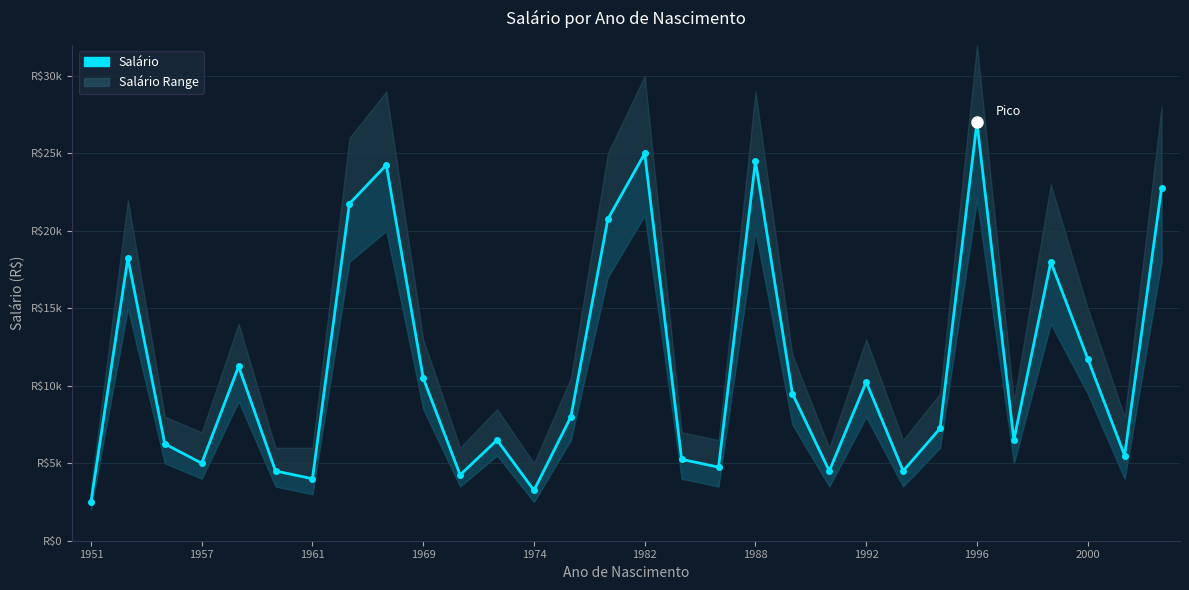

How many points are lower than both their immediate neighbors (excluding endpoints)?

9